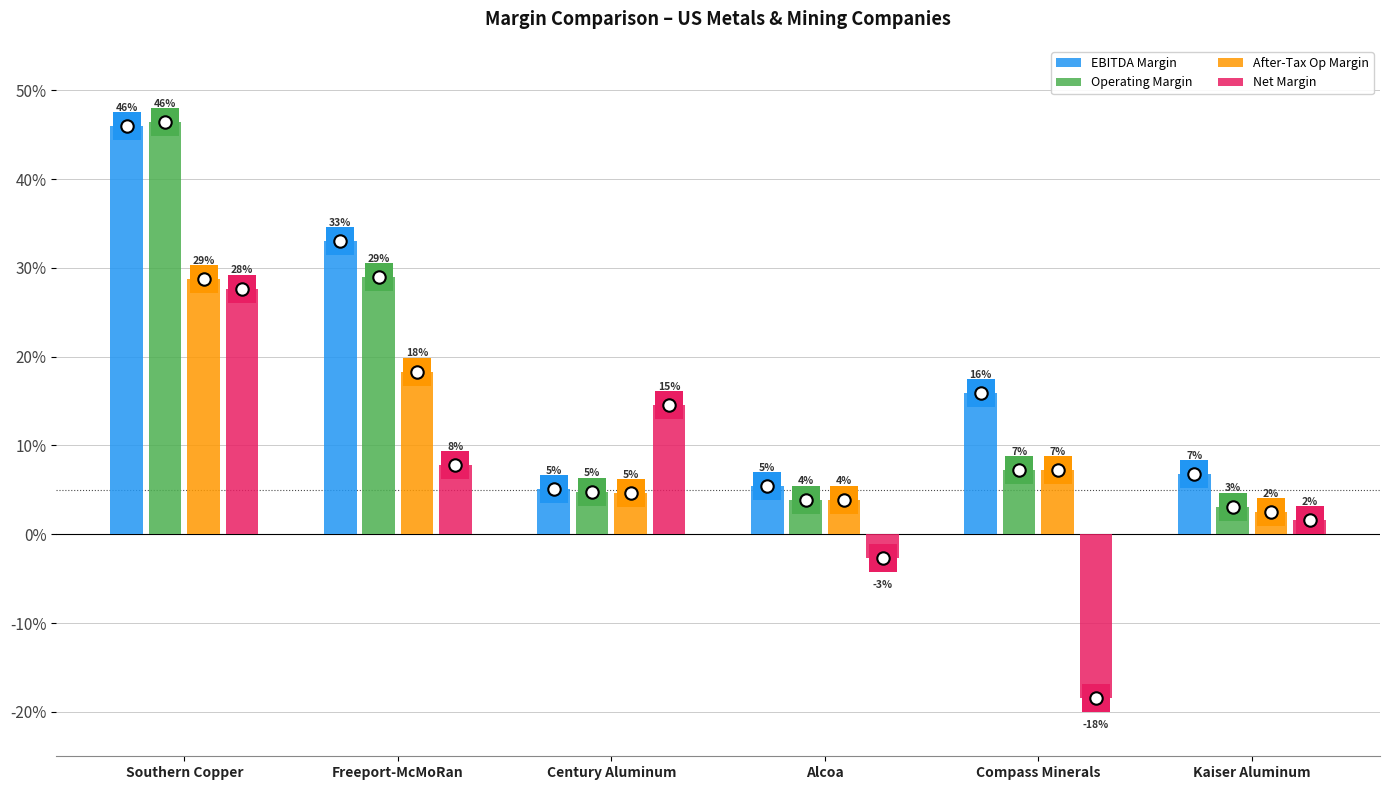

Is the value of Net Margin at Freeport-McMoRan greater than the value of Operating Margin at Compass Minerals?

Yes